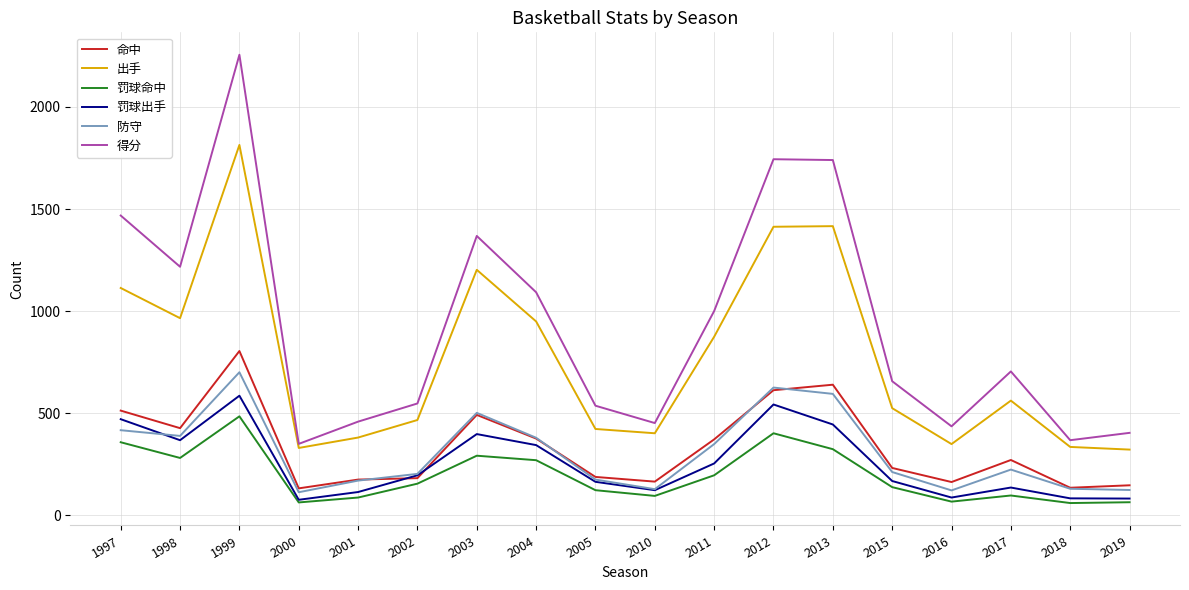

At which label is 命中 closest to 467?

2003